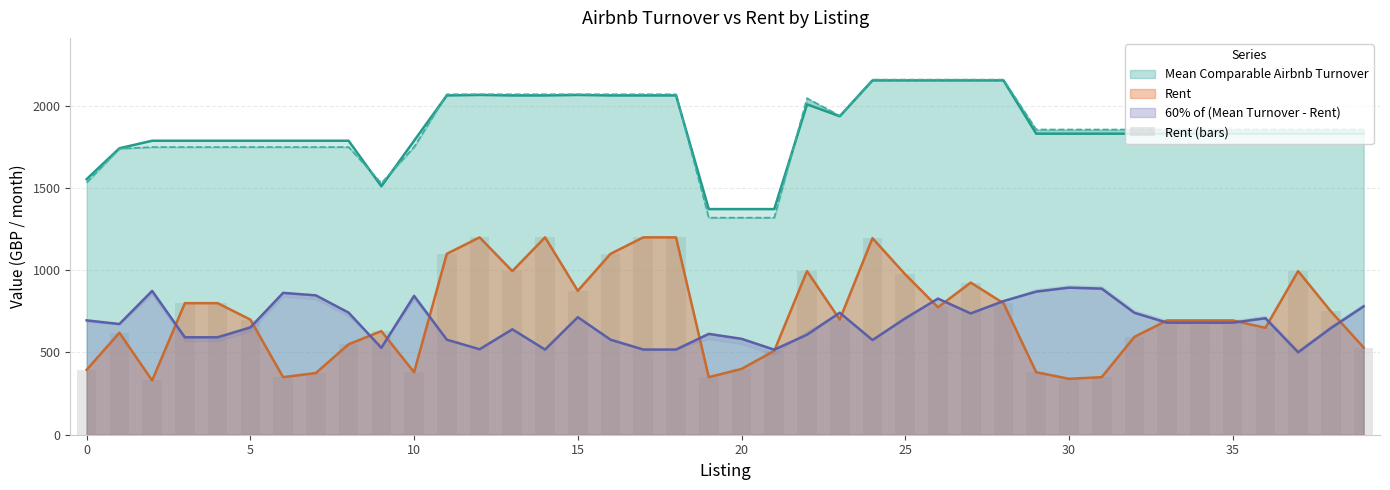

Reading left to right, extract all data points from this chart.

395.0	620.0	330.0	800.0	800.0	700.0	350.0	375.0	550.0	630.0	380.0	1100.0	1200.0	995.0	1200.0	875.0	1100.0	1200.0	1200.0	350.0	400.0	510.0	995.0	700.0	1195.0	975.0	775.0	925.0	800.0	380.0	340.0	350.0	595.0	695.0	695.0	695.0	650.0	995.0	750.0	530.0